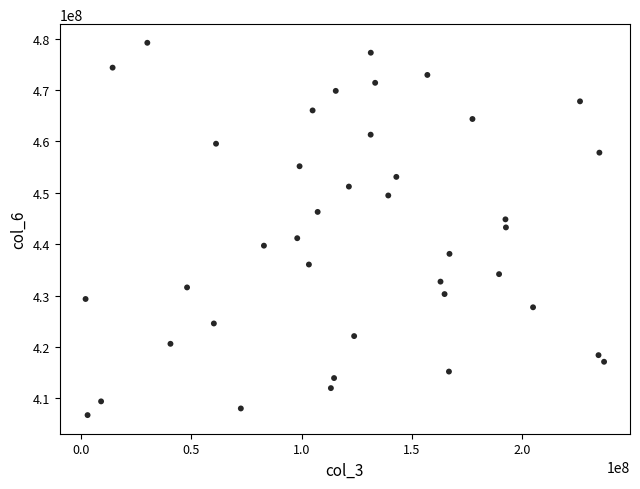

What is the range of Y values (max minus min)?

72458950